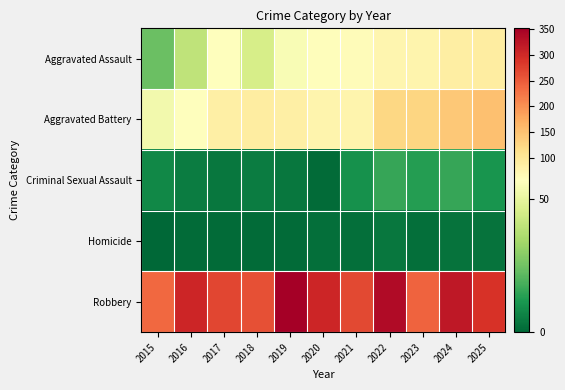

At which category is the sum across all series the highest?

2024